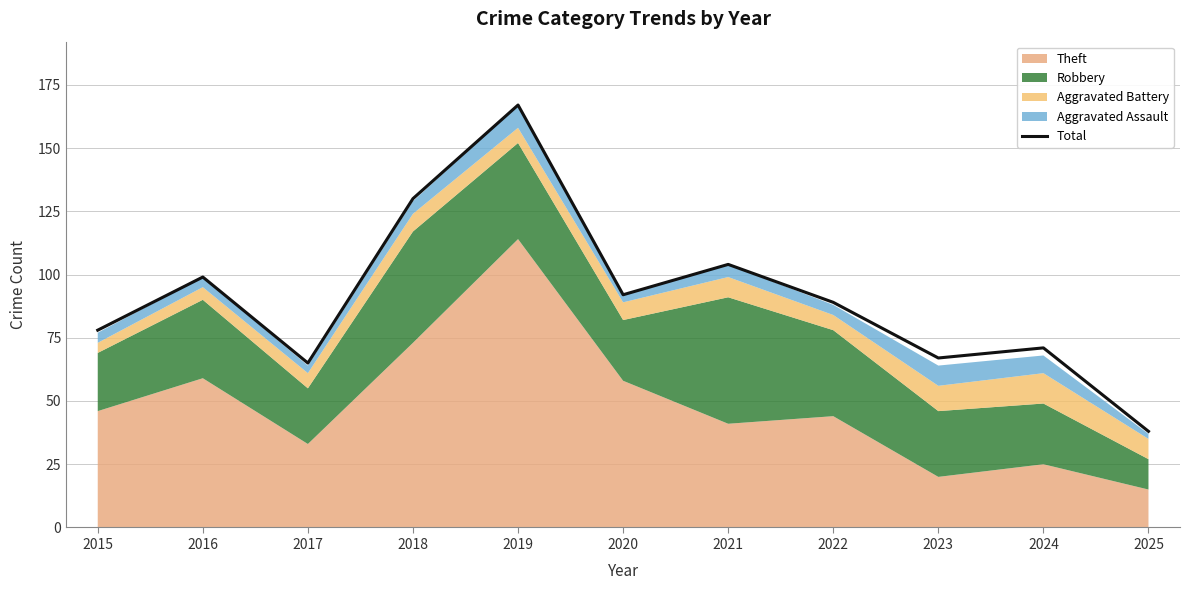

How many interior local peaks (higher than both neighbors) does the data have?

4